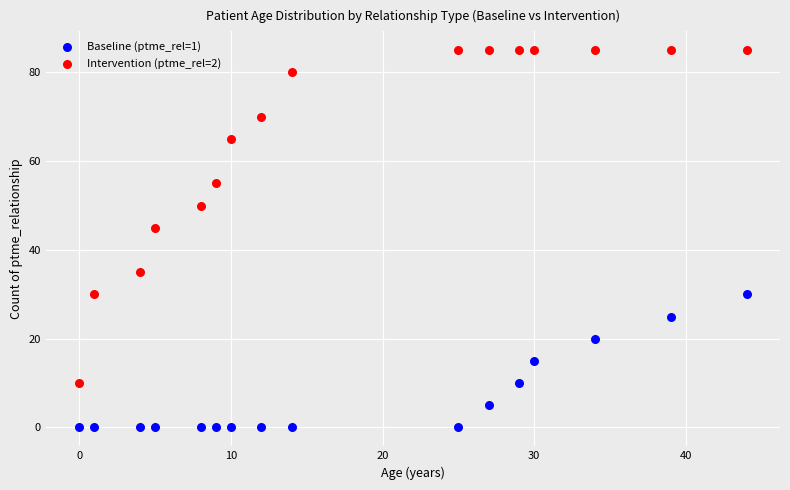

Which series reaches the maximum Y coordinate?

Intervention (ptme_rel=2)